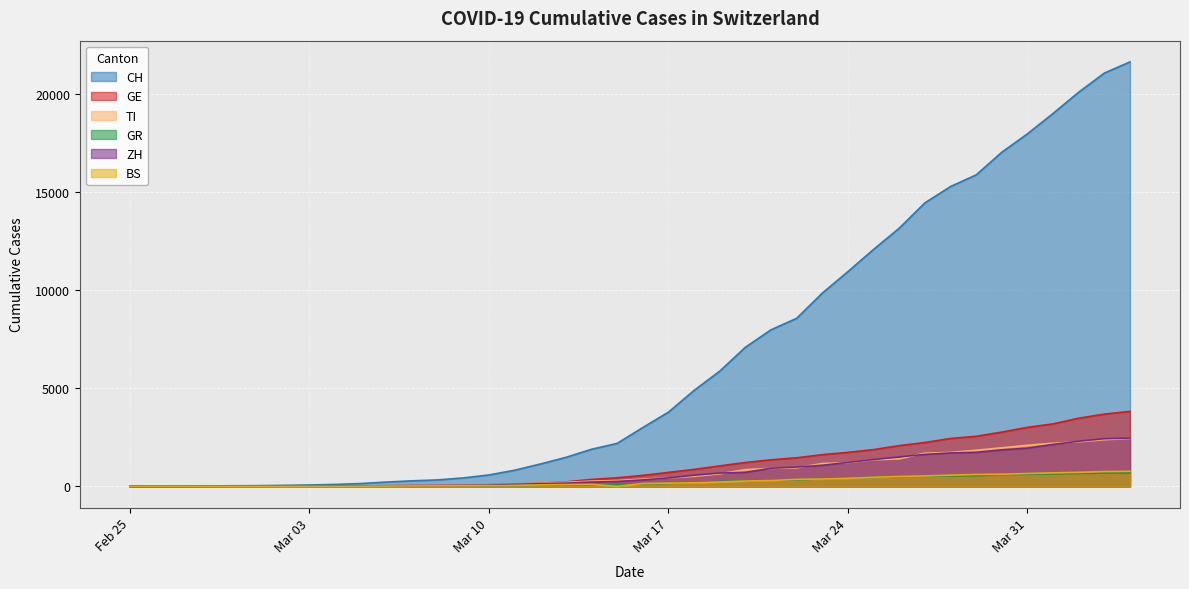

True or false: CH has a value of 7 at 2020-02-26.

False